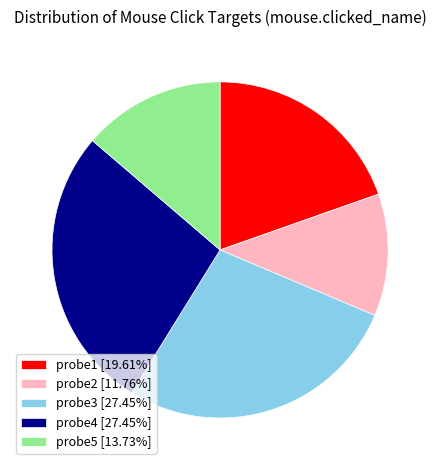

Count the number of slices in the pie.

5